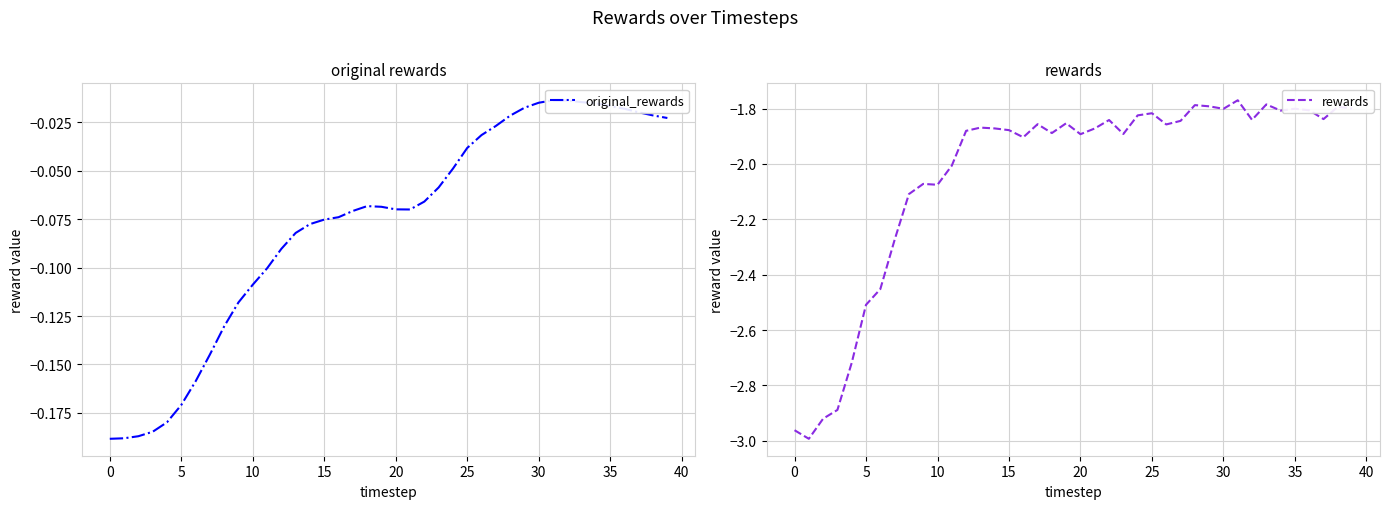

The value of original_rewards at 23 is -0.0. True or false?

False